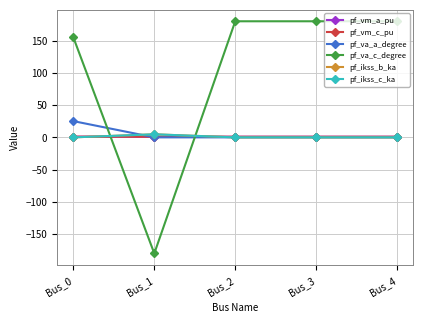

Is this an area chart (filled region under the line)?

No